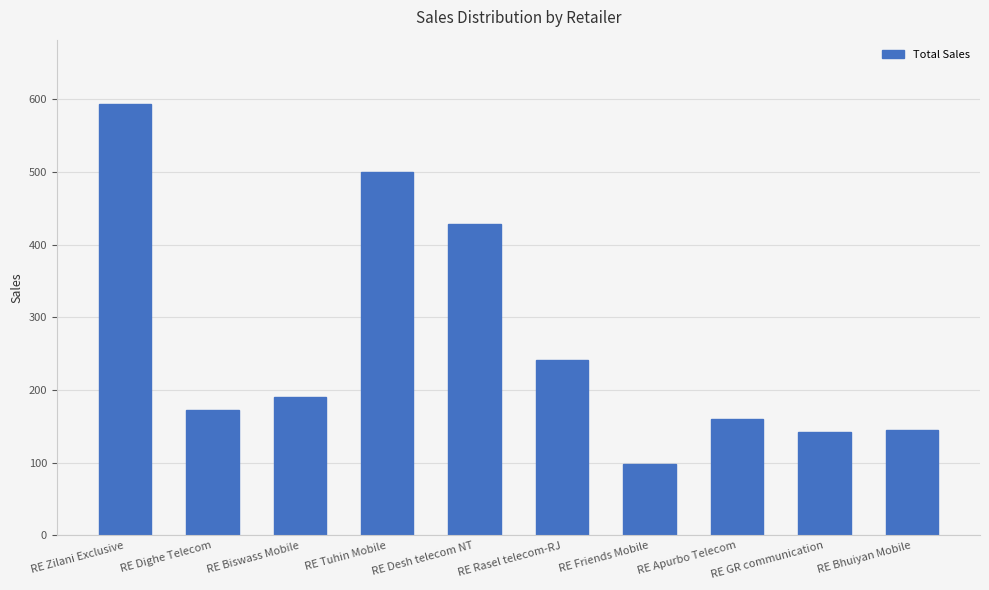

What is the change in value from RE Zilani Exclusive to RE Friends Mobile?

-495